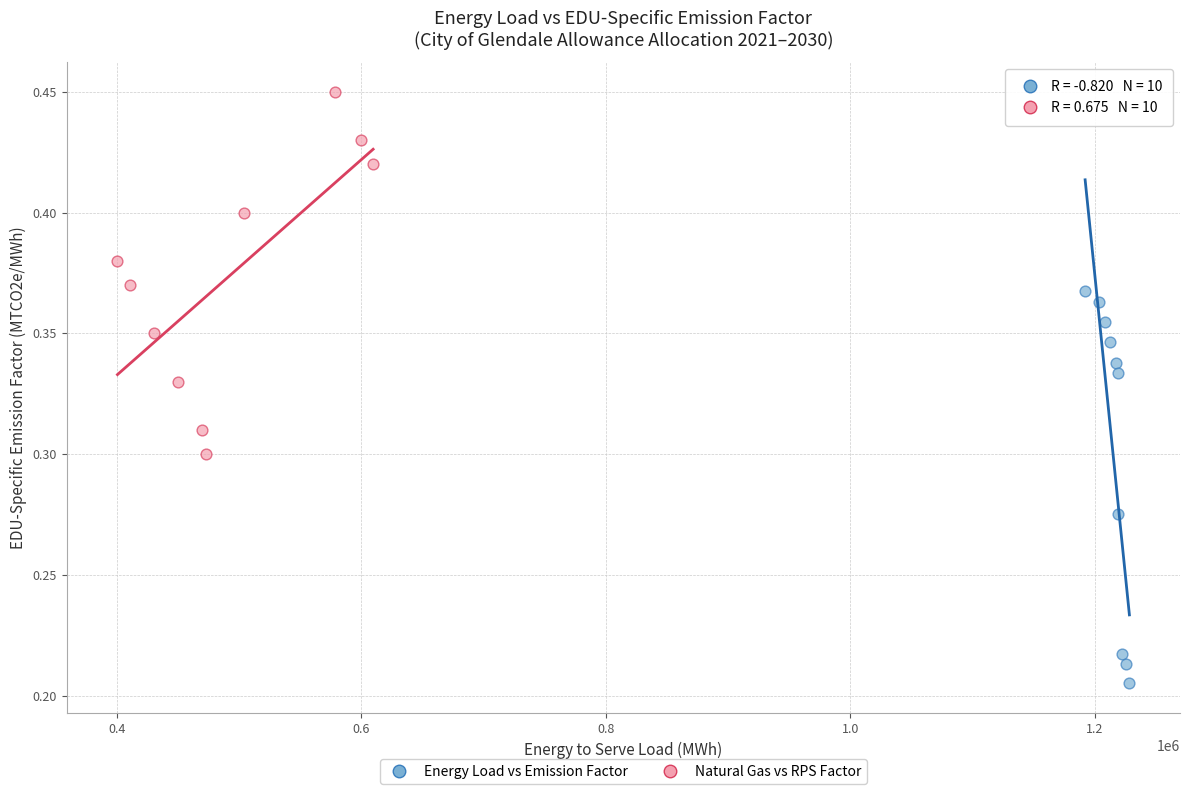

Which series reaches the maximum Y coordinate?

Natural Gas vs RPS Factor